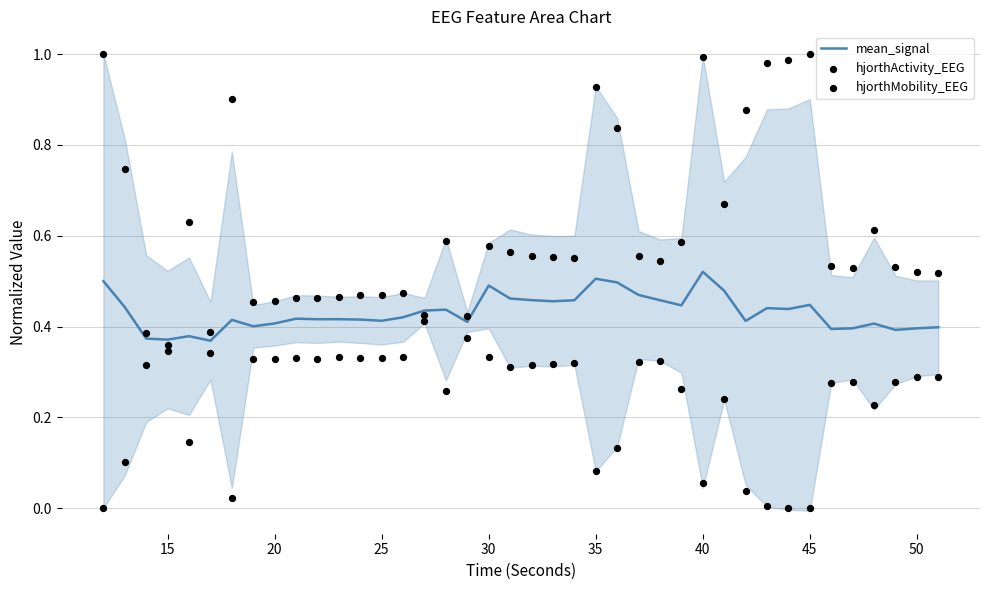

Which series contains the lowest Y value?

hjorthActivity_EEG